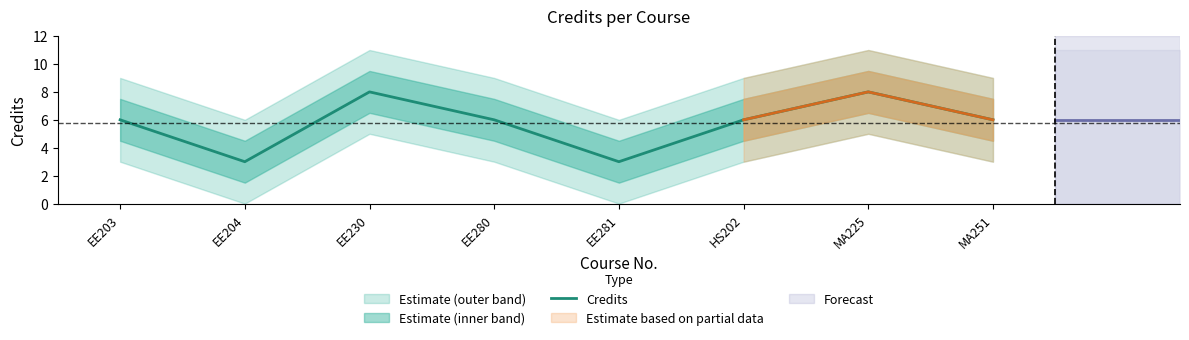

What is the difference between the maximum and minimum values?

5